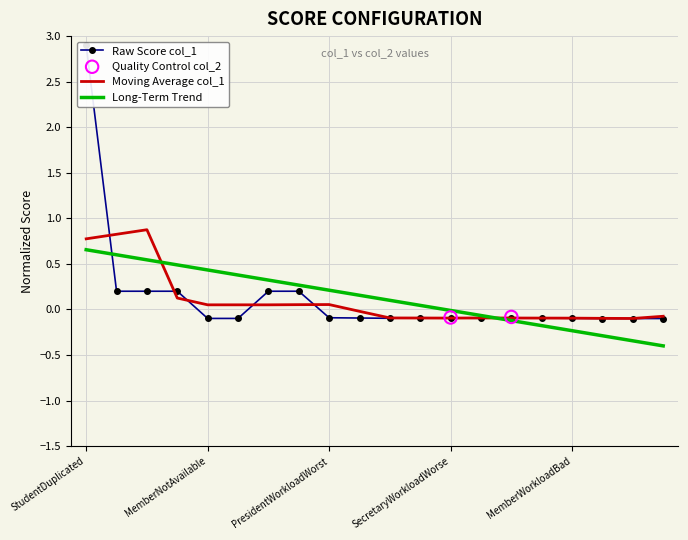

What is the lowest value of the Long-Term Trend series?

-0.4